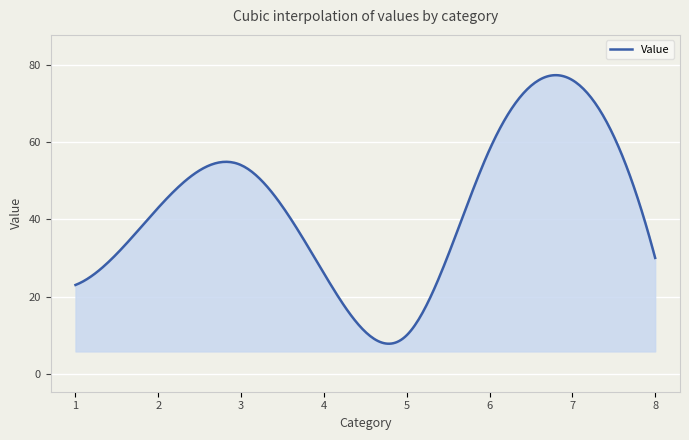

How many categories are shown in the chart?

300